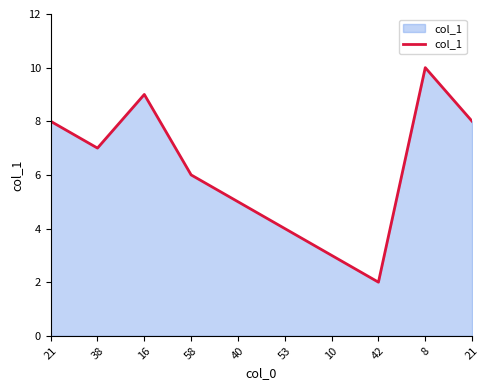

Does the chart have visible grid lines?

No